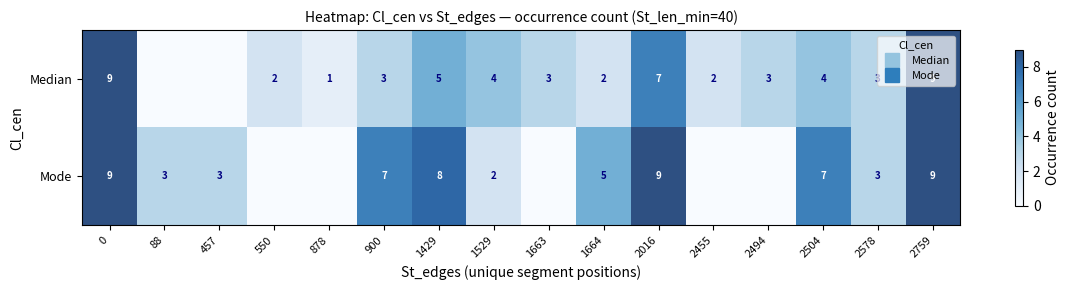

What is the total value across all series at 2455?

2